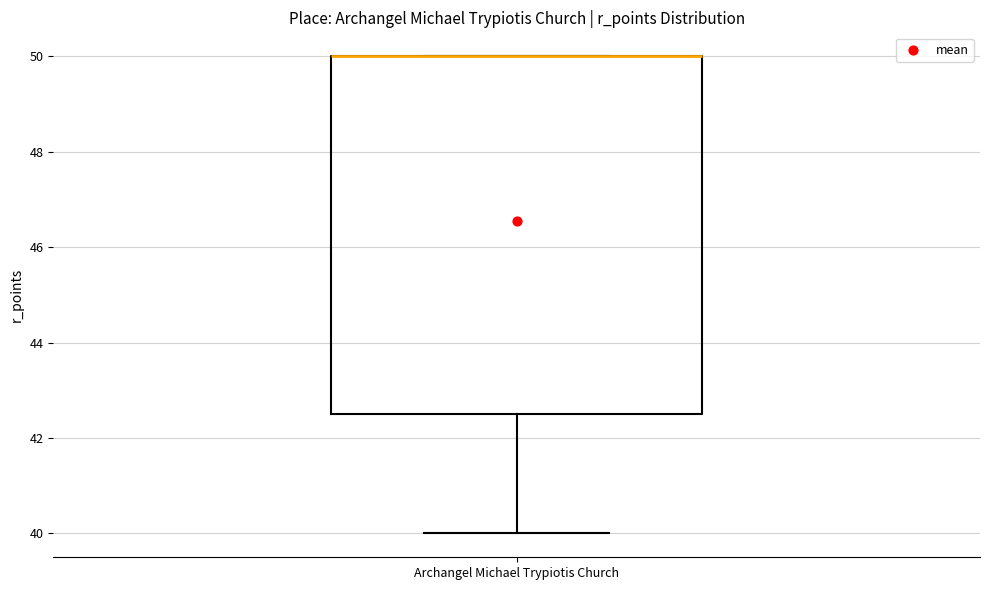

Transcribe this box plot: give where the median line is, the range the box spans, and where the two whiskers end, as read against the y-axis. The values are not printed on the chart, so give them approximately, as read against the axis.

median 50.0 (drawn on the box's upper edge), box 42.6 to 50.0, whiskers 40.0 to 50.0